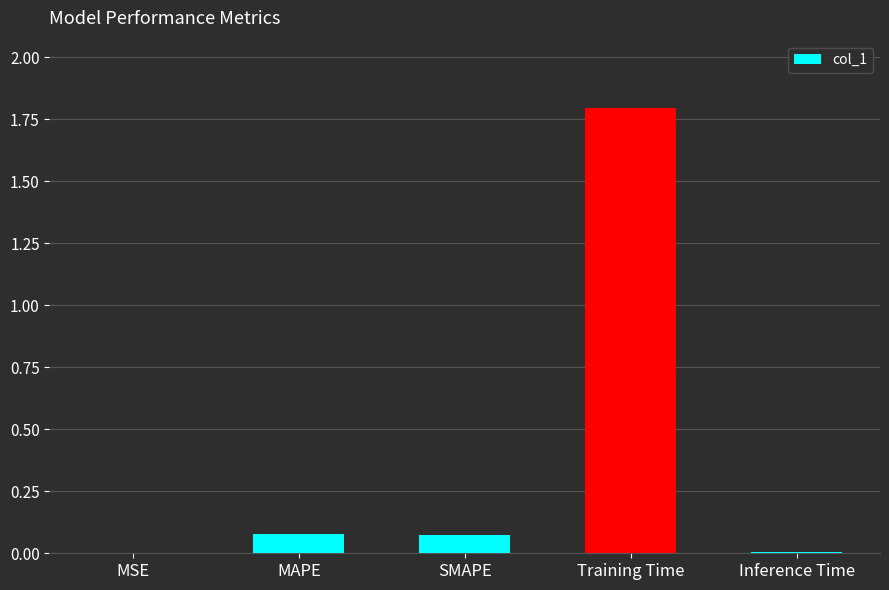

Which label corresponds to the largest value in the chart?

Training Time